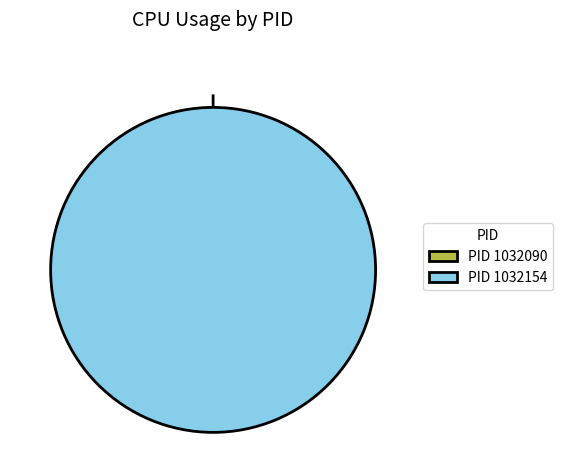

True or false: 1032154 accounts for 99% of the total.

False